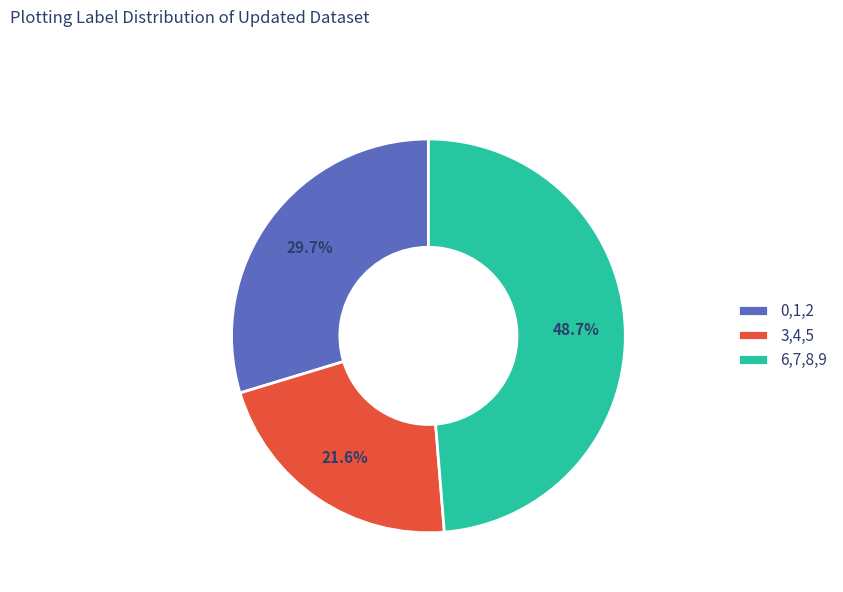

Is the sum of 6,7,8,9 and 0,1,2 greater than half?

Yes